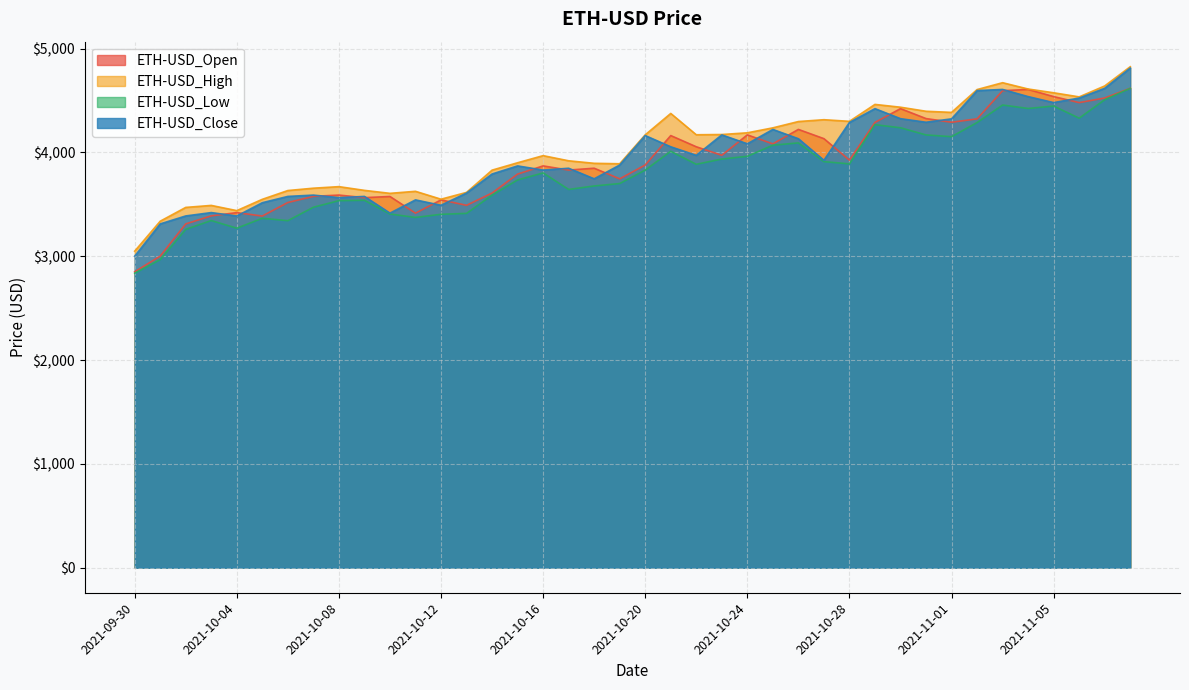

True or false: ETH-USD_Close and ETH-USD_Low cross at least once.

False